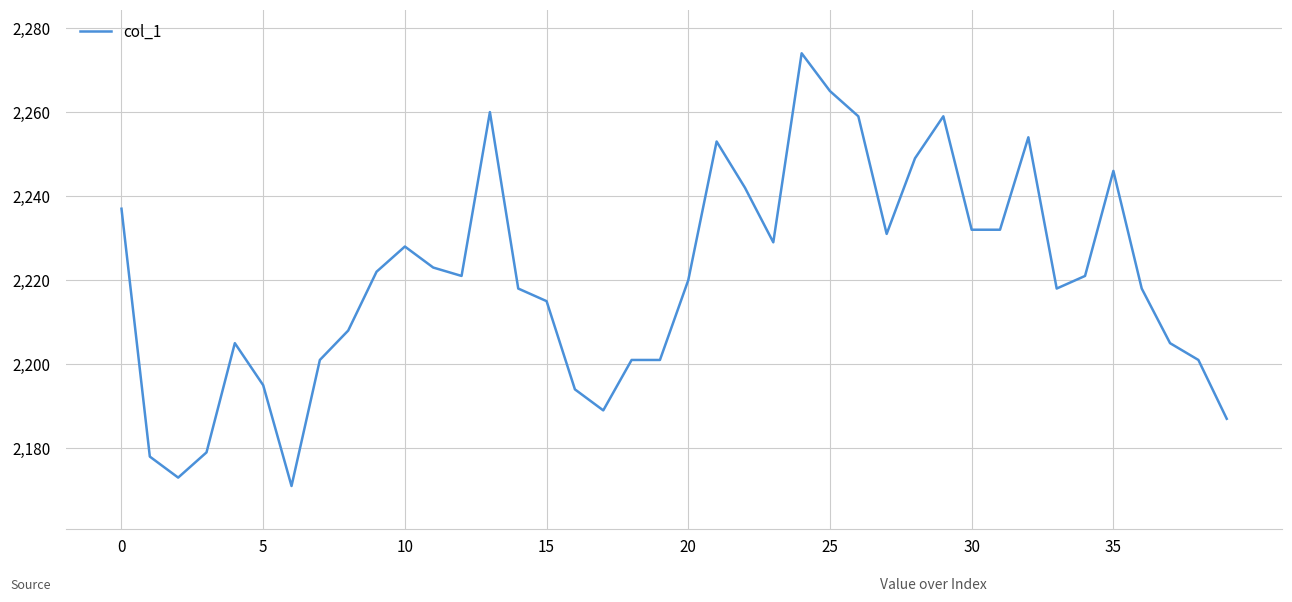

What is the maximum value shown in the chart?

2274